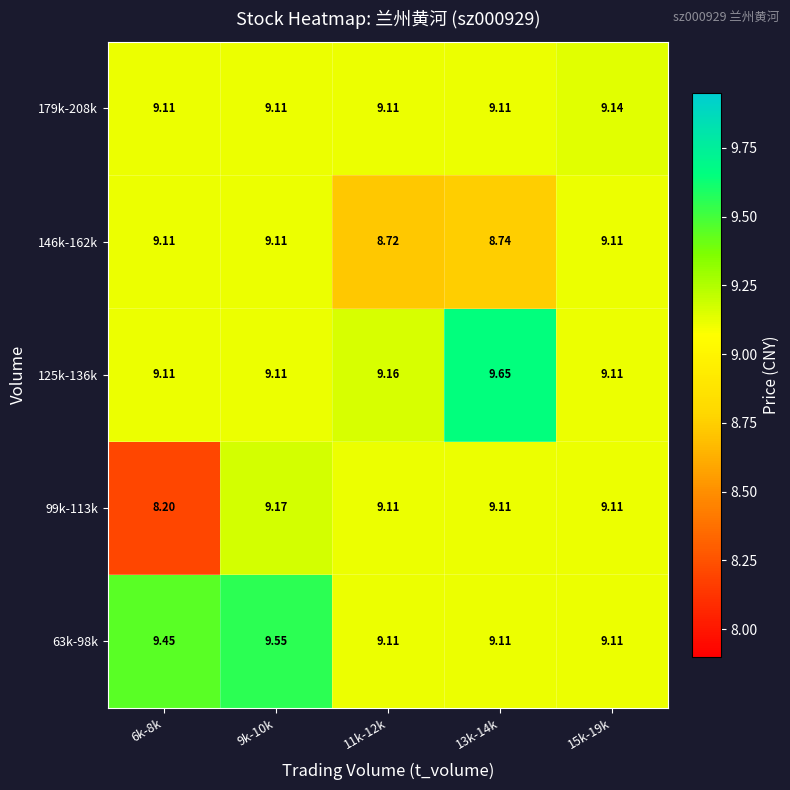

Which series has the largest total across all categories?

63k-98k